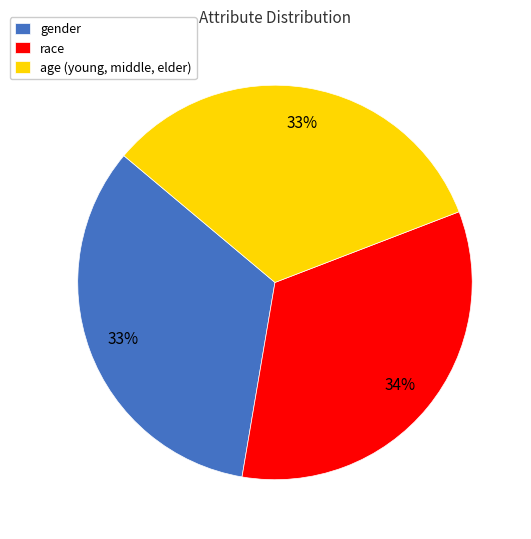

To the nearest percent, what is the average slice percentage?

33%